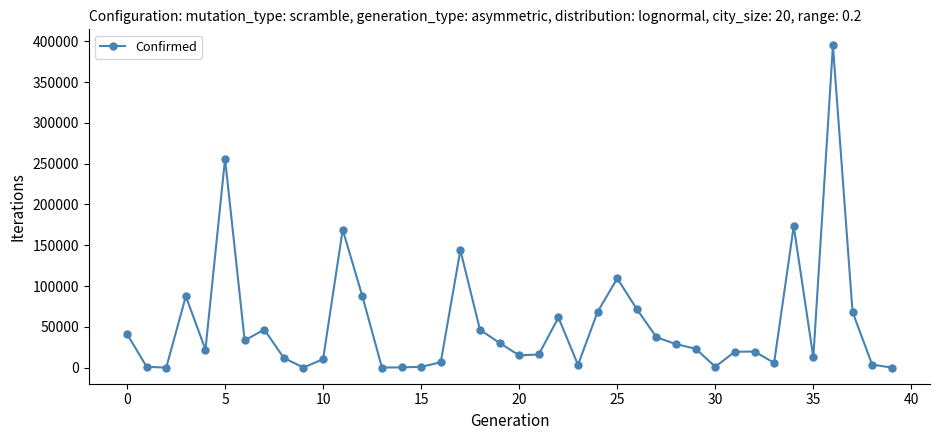

What is the average value?

53220